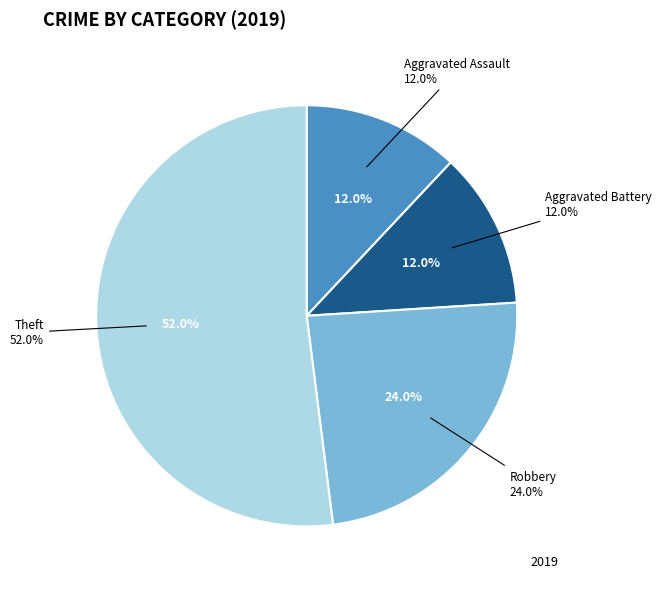

Combined, do Aggravated Battery and Aggravated Assault account for over 50%?

No